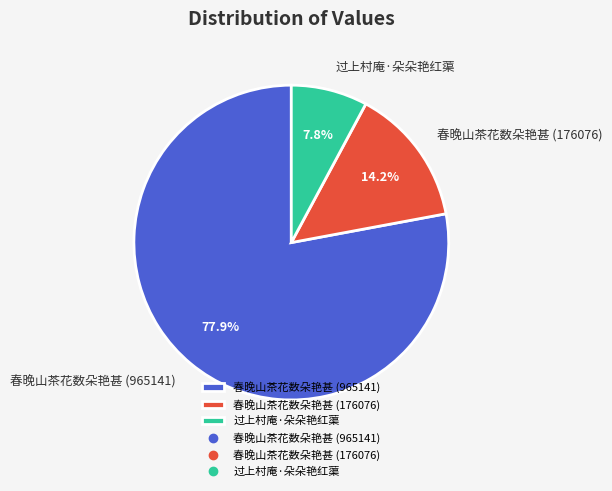

How many slices are in this pie chart?

3